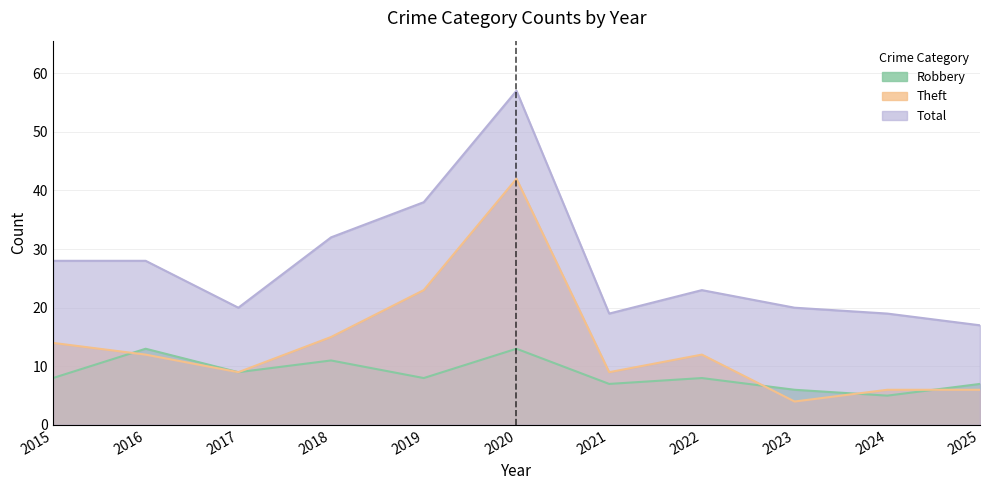

At how many categories does at least one series exceed 51?

1